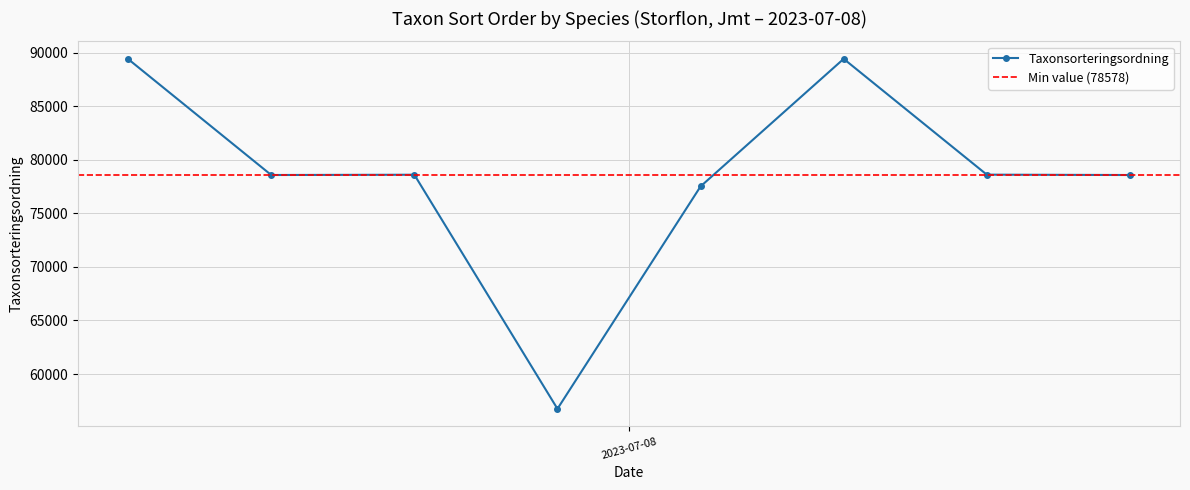

How many interior local peaks (higher than both neighbors) does the data have?

2